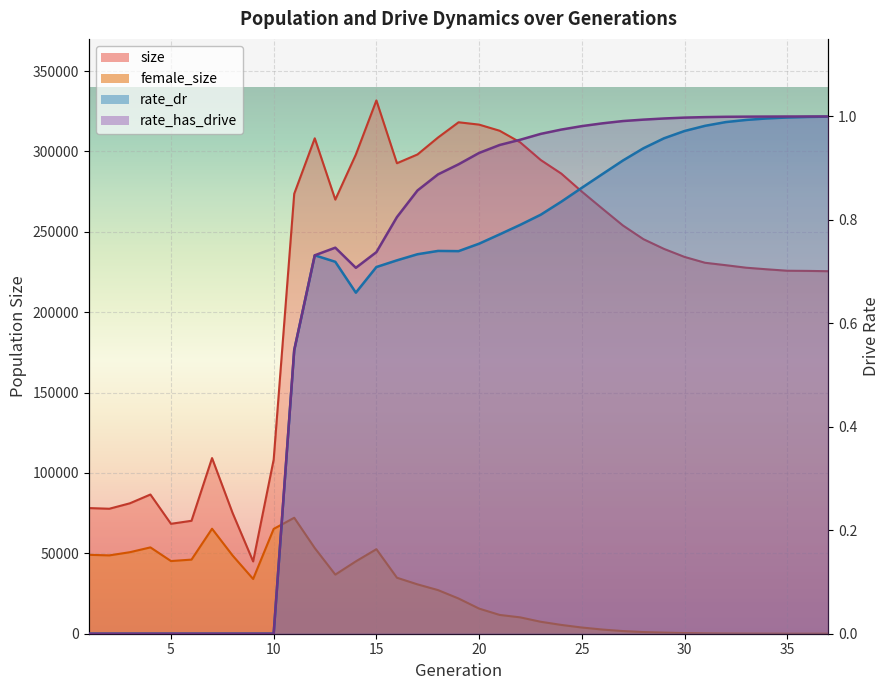

What is the difference between the maximum and second lowest values in the female_size series?

72134.0